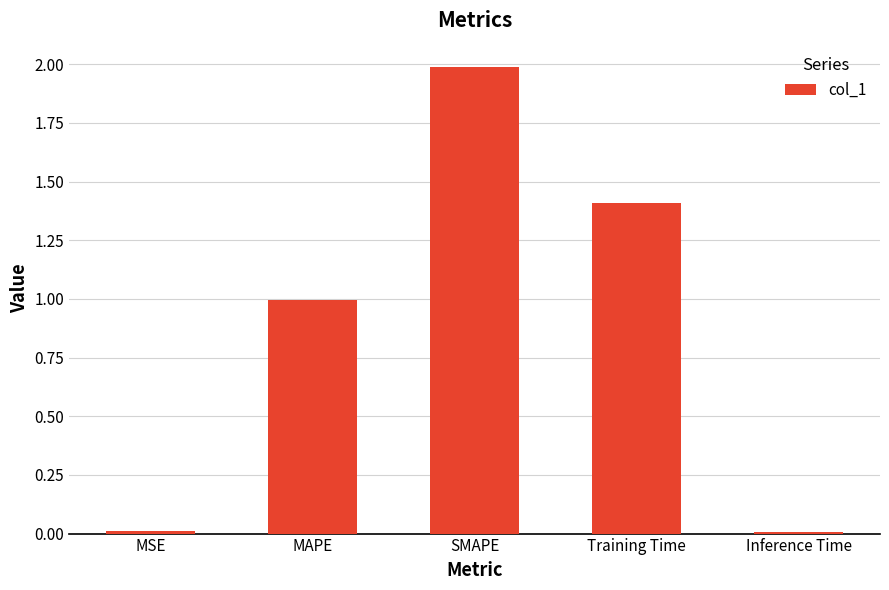

How many categories are shown in the chart?

5